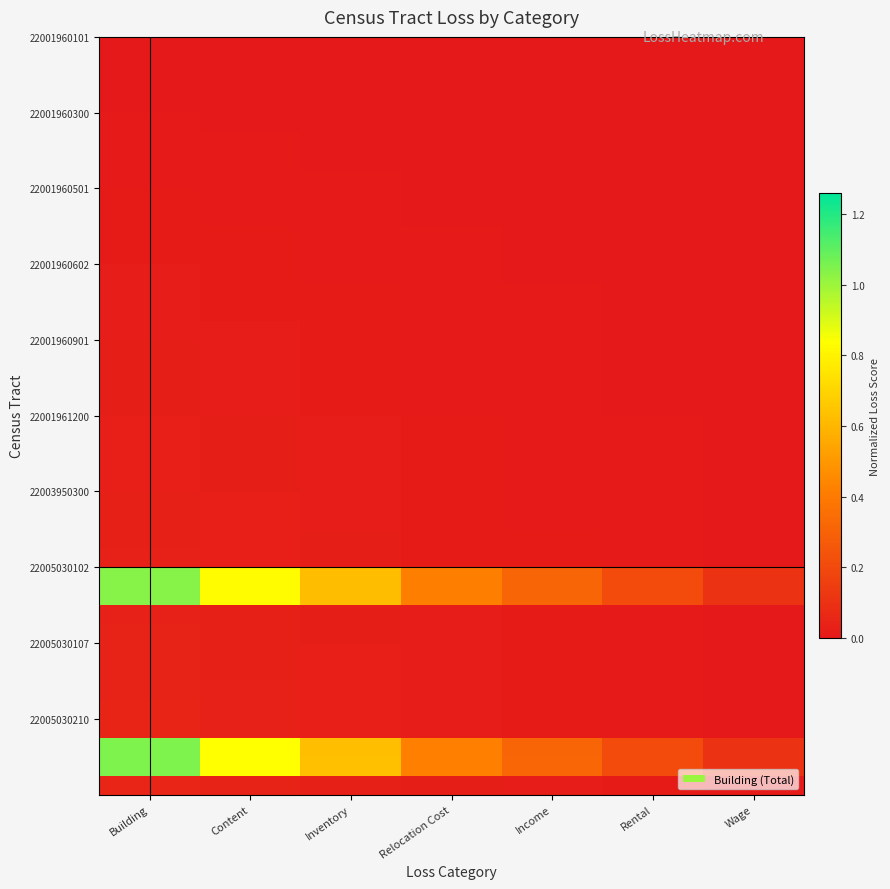

At how many categories does at least one series exceed 0?

7